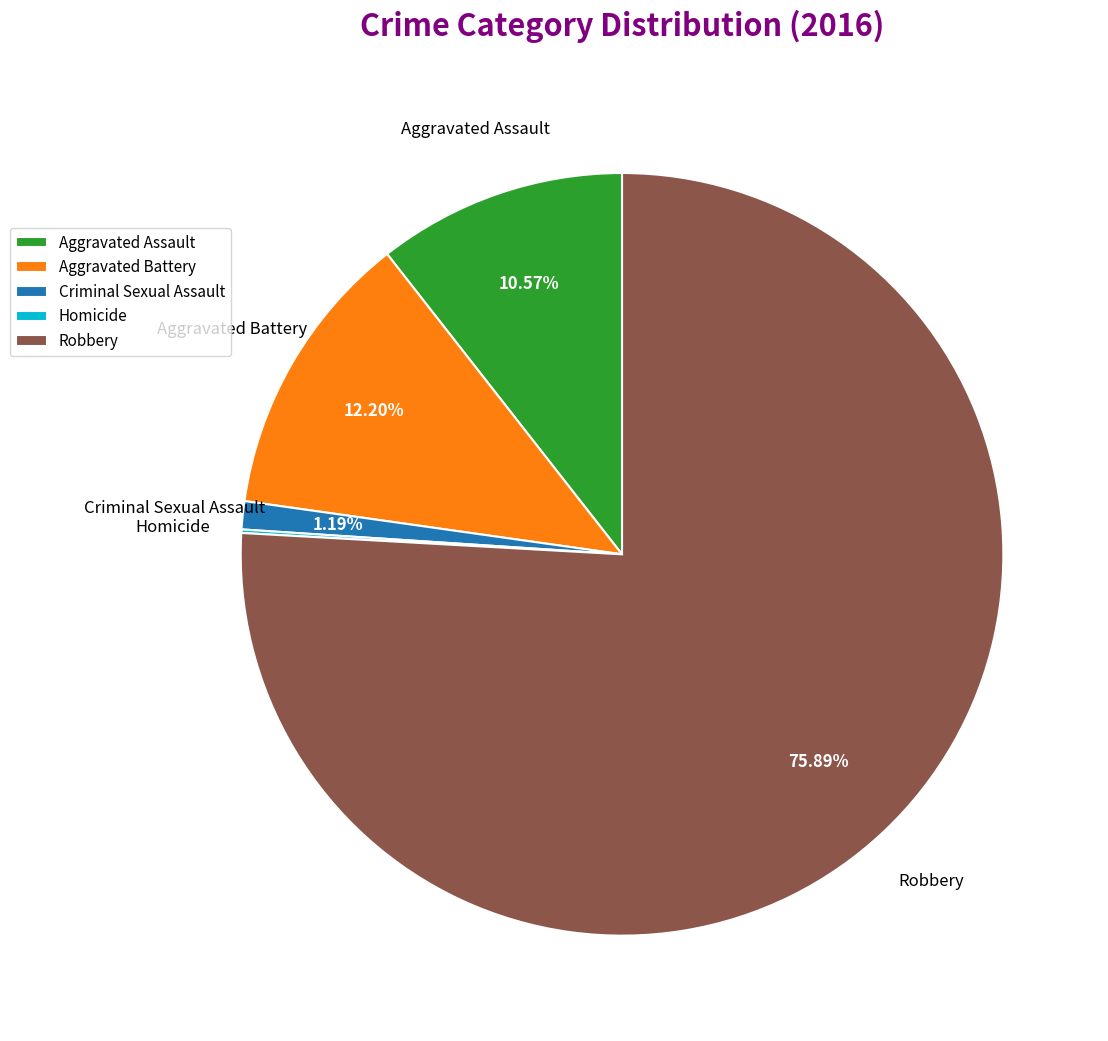

What percentage is NOT represented by Robbery?

24.1%